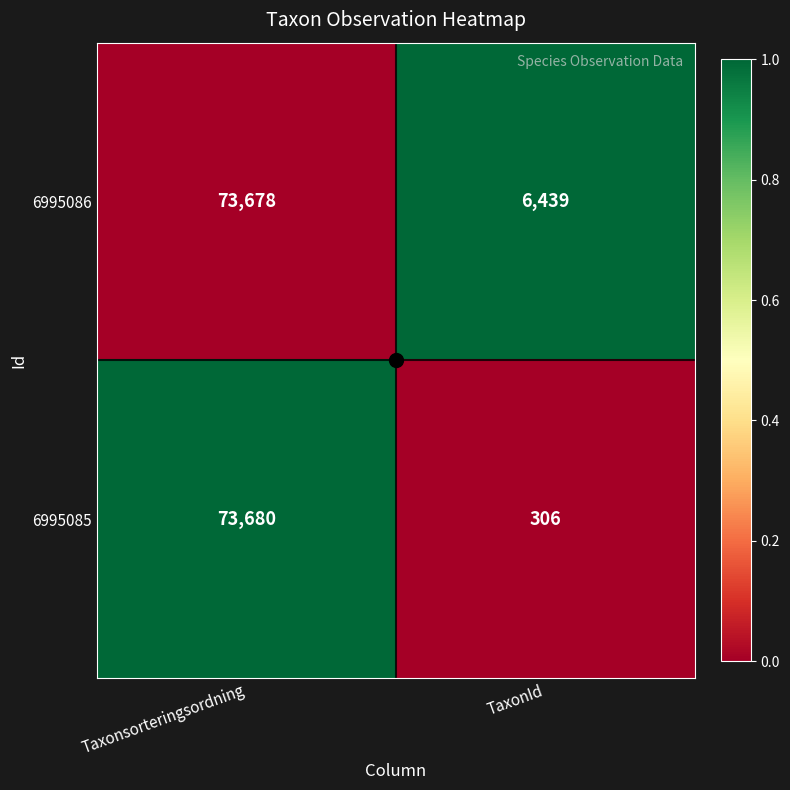

At which category is the sum across all series the highest?

Taxonsorteringsordning